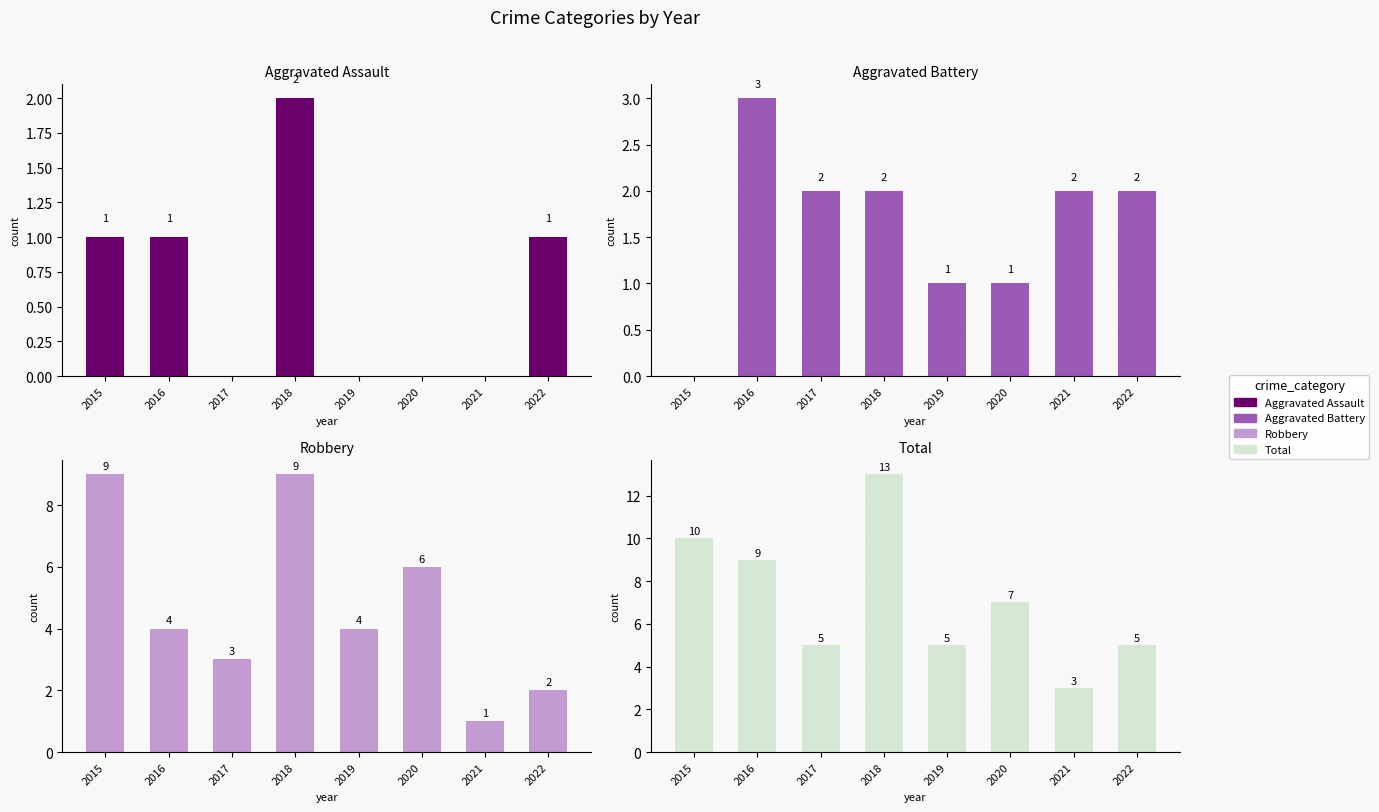

List the series in order of their overall mean, lowest first.

Aggravated Assault, Aggravated Battery, Robbery, Total